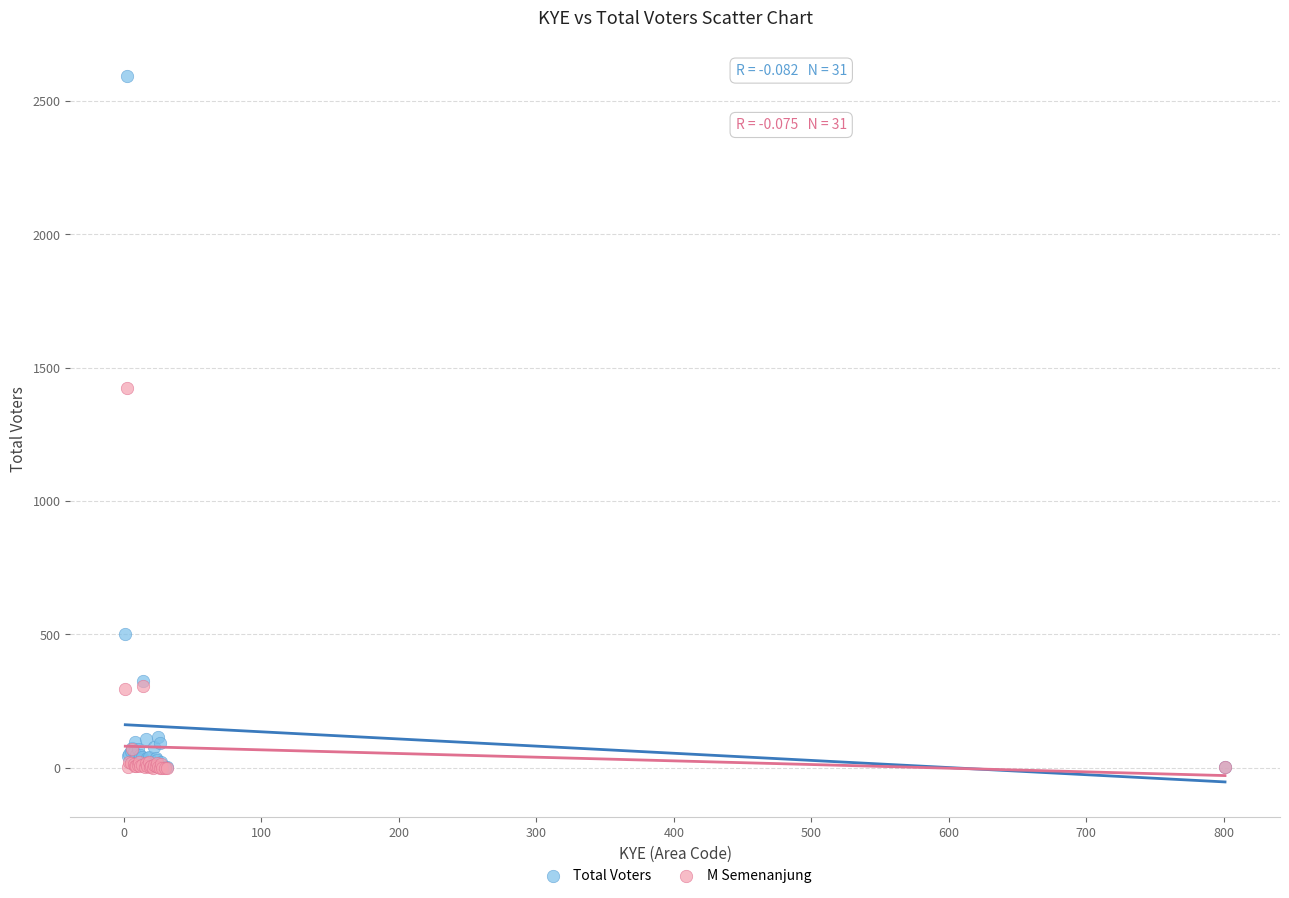

In the M Semenanjung series, what Y value is closest to 711?

308